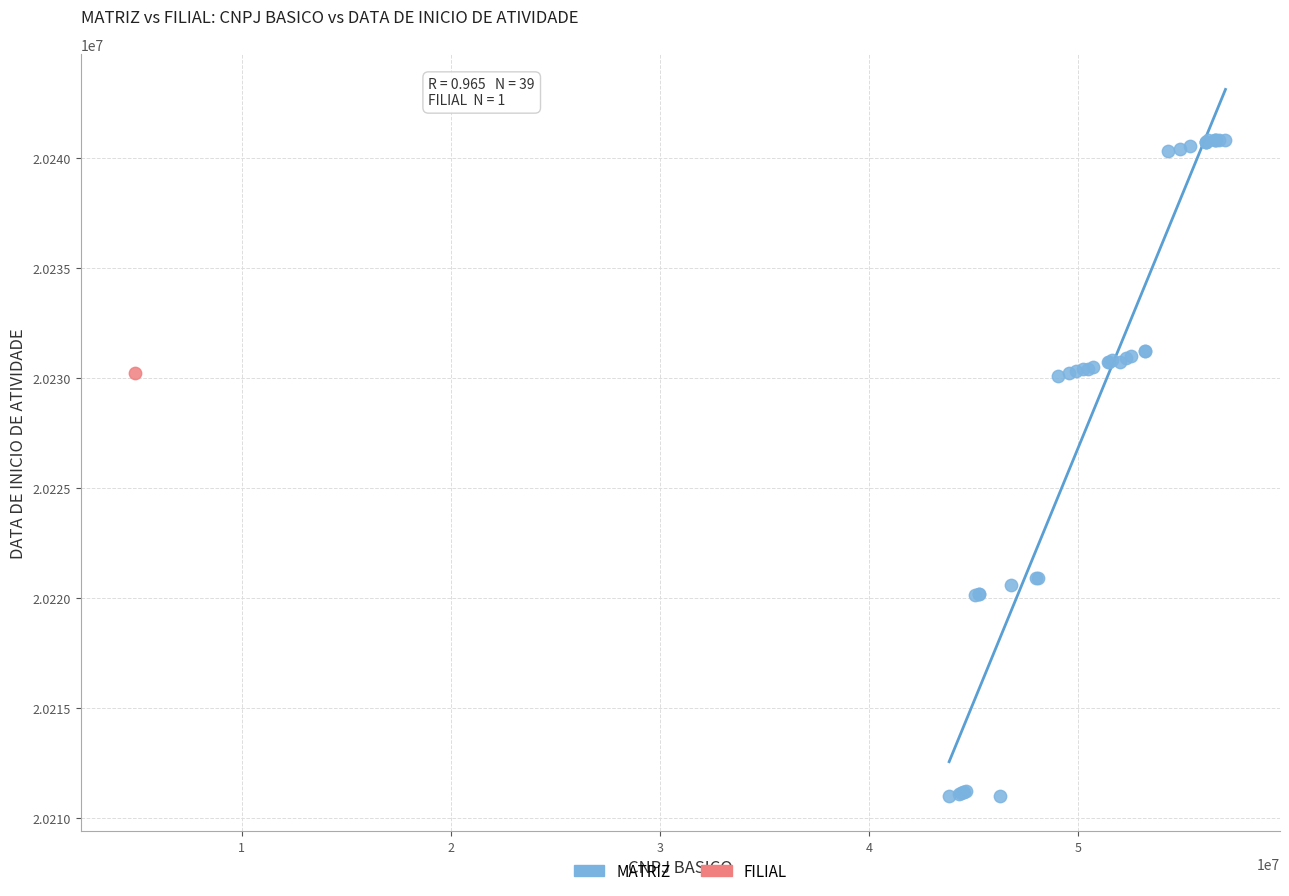

What are all the series names shown in the legend?

MATRIZ, FILIAL